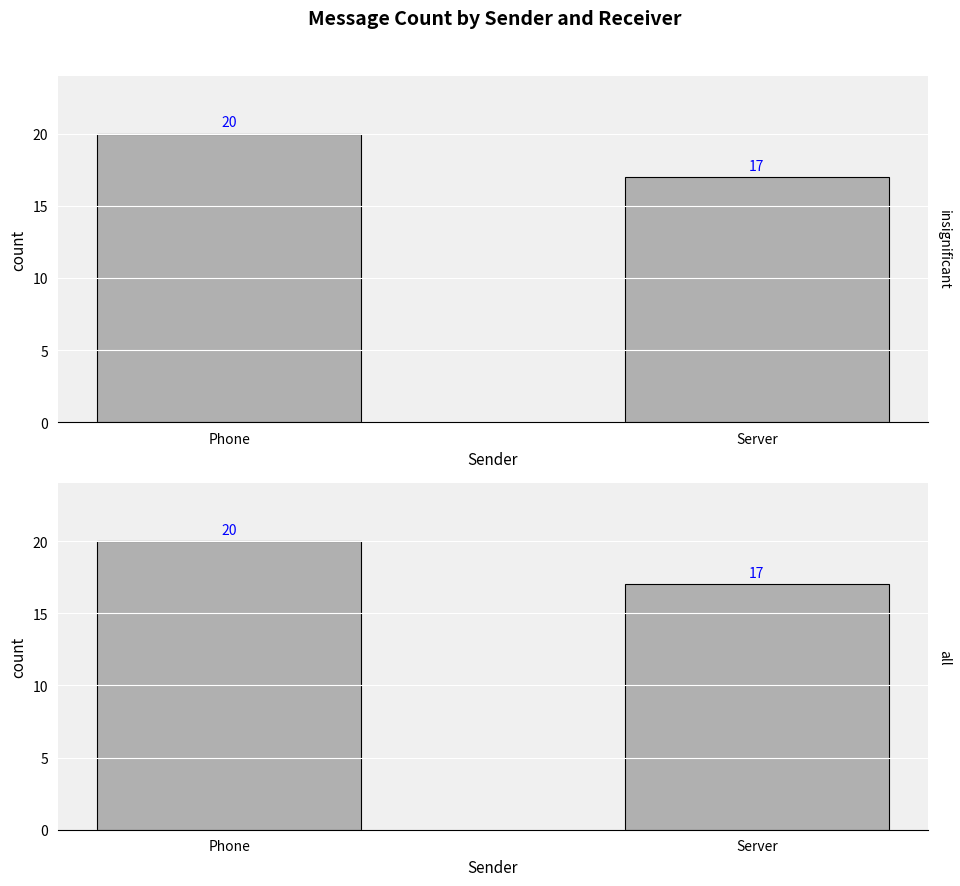

How many data points does each series have?

2